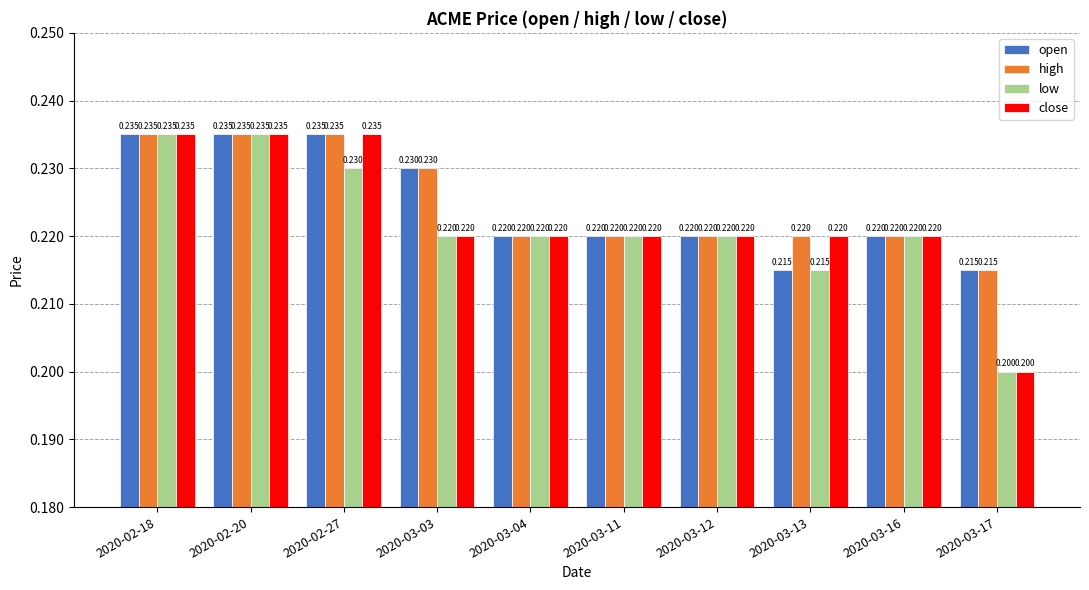

What is the sum of the low values at 2020-03-17 and 2020-02-18?

0.4